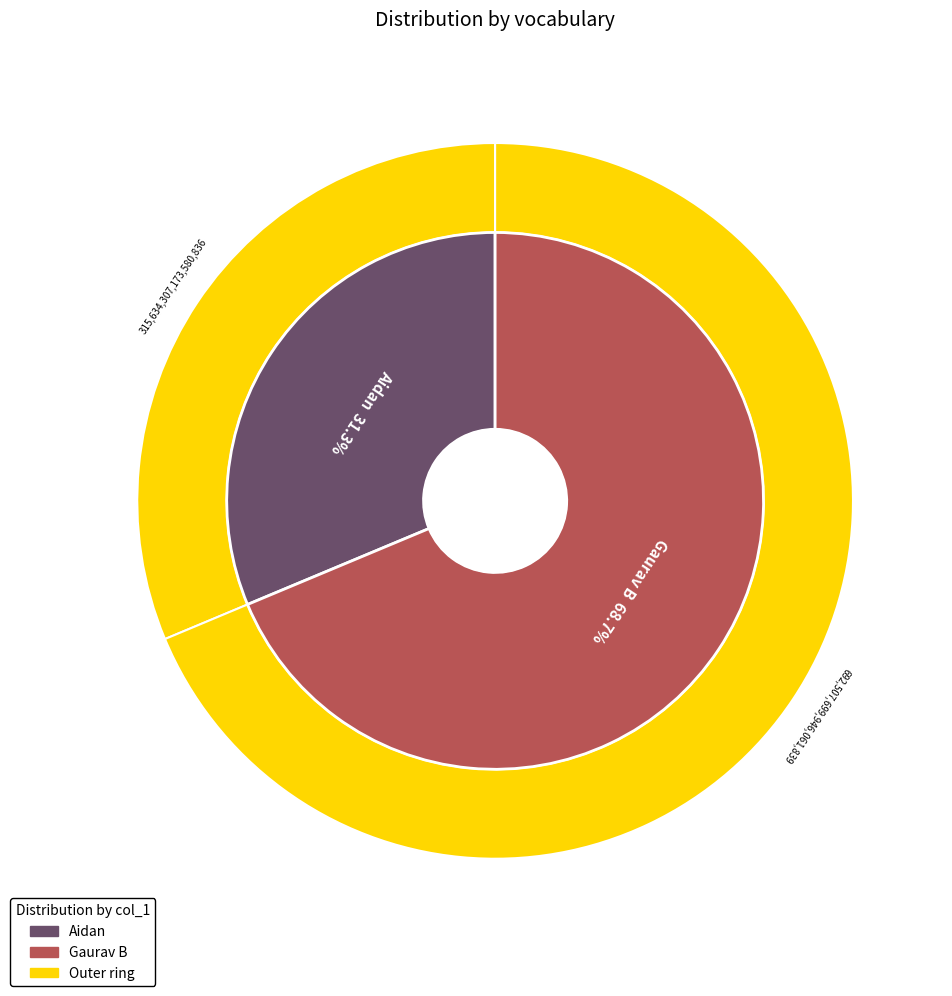

How many segments does this pie chart have?

2